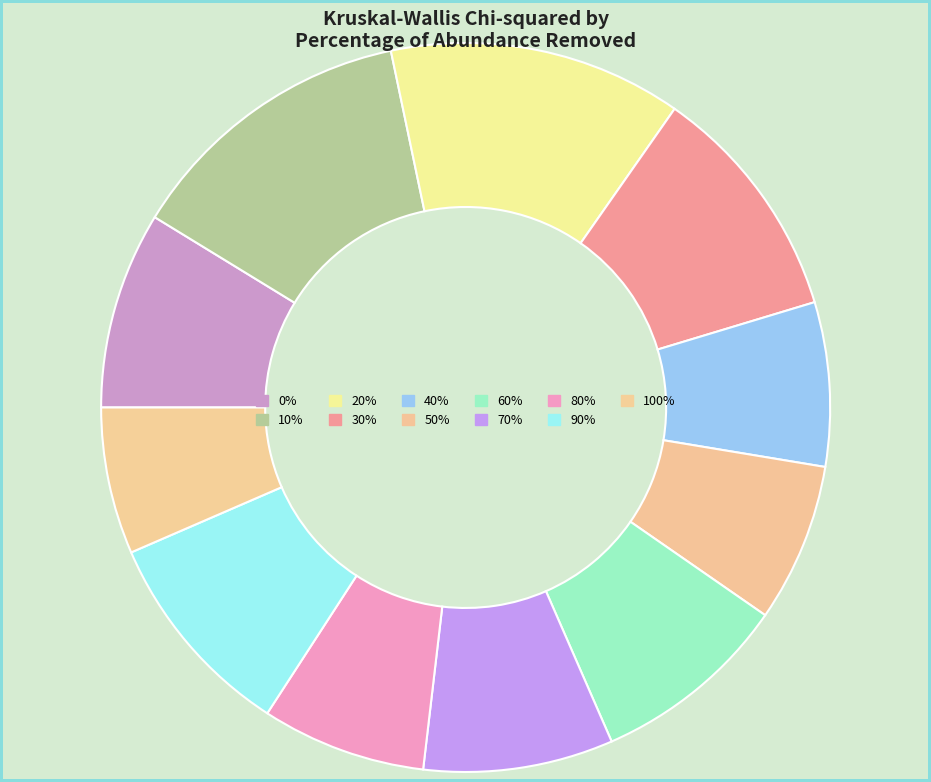

How many segments does this pie chart have?

11